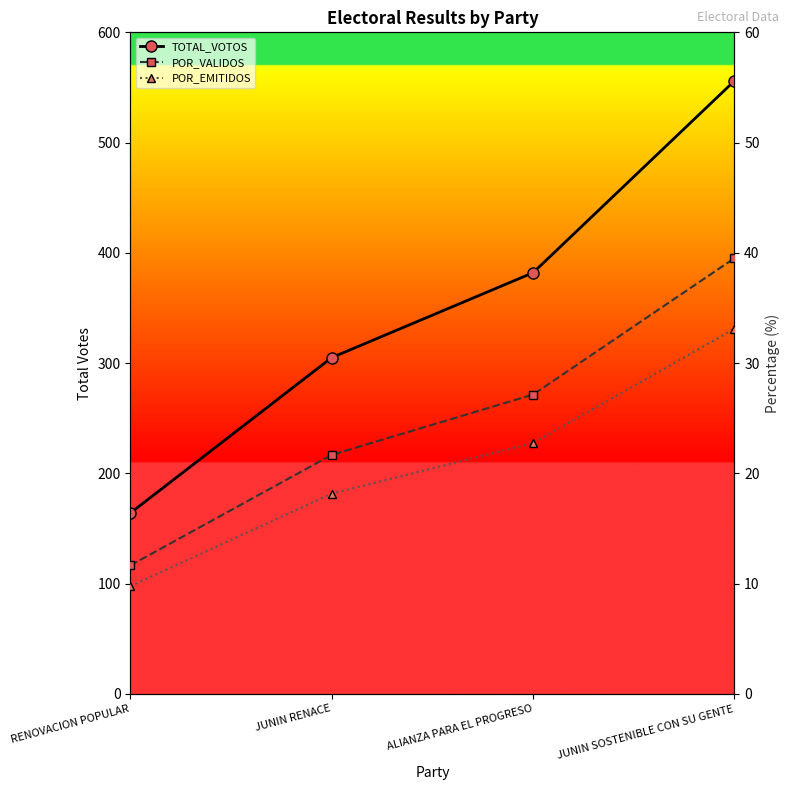

What is the spread (max minus min) of values at ALIANZA PARA EL PROGRESO?

359.2